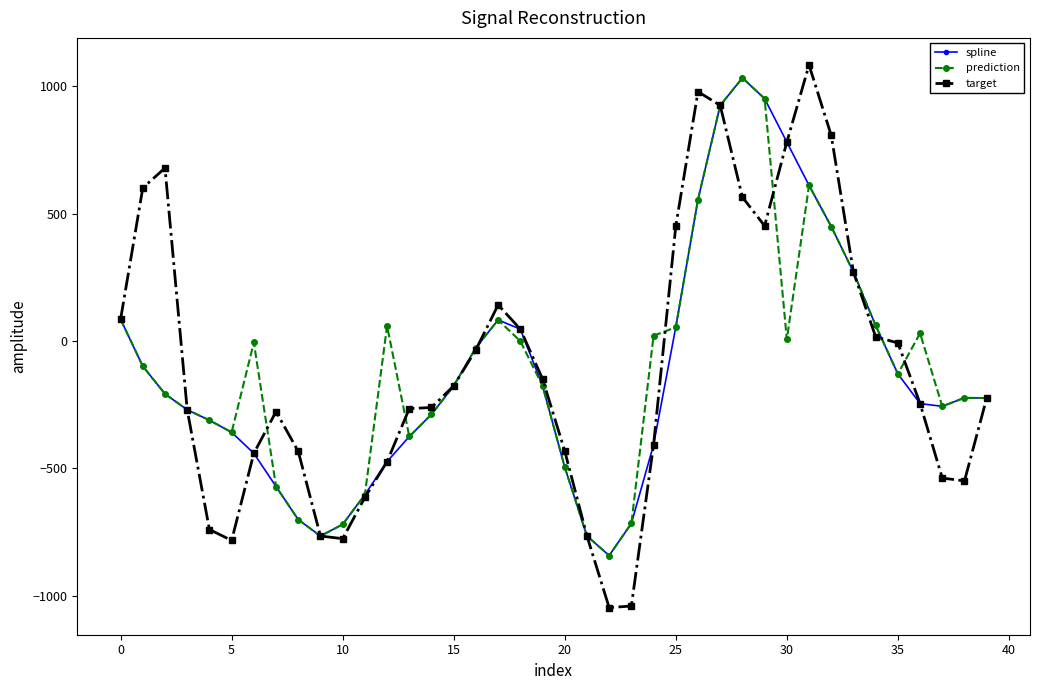

What is the value of the prediction point at the 13th from the left?

59.5